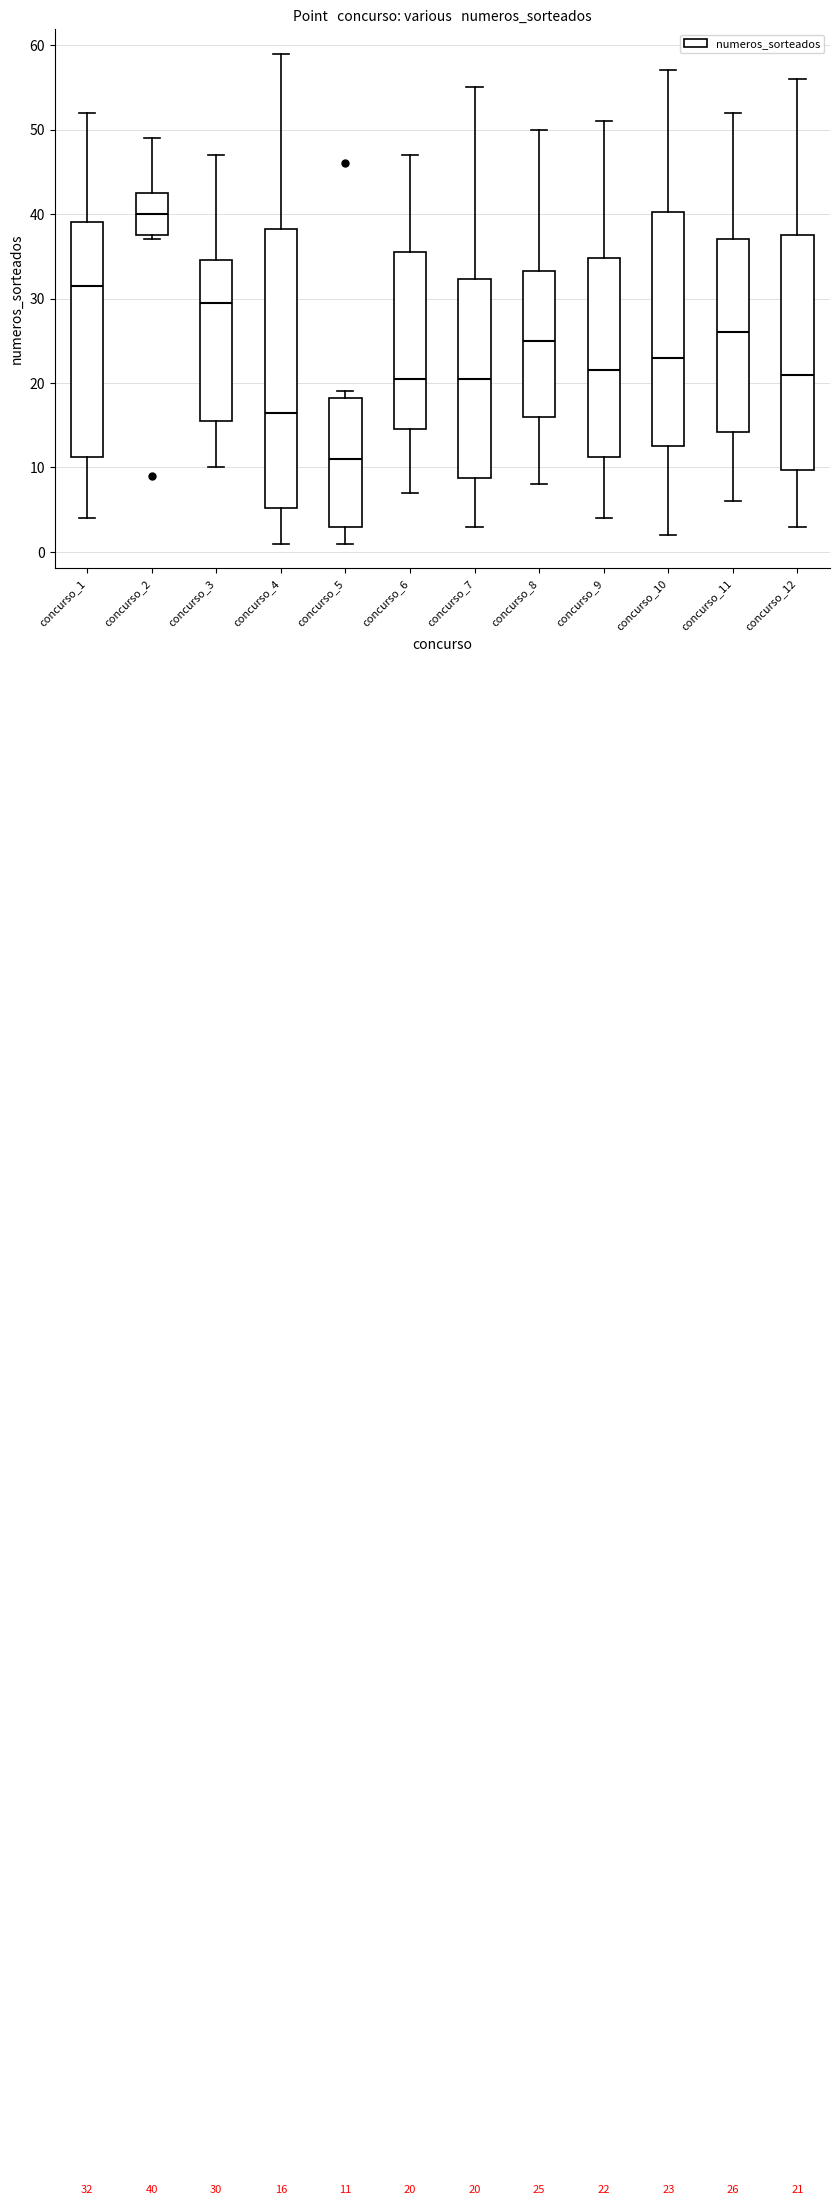

Comparing the boxes themselves (not the whiskers), which one is the tallest?

concurso_4